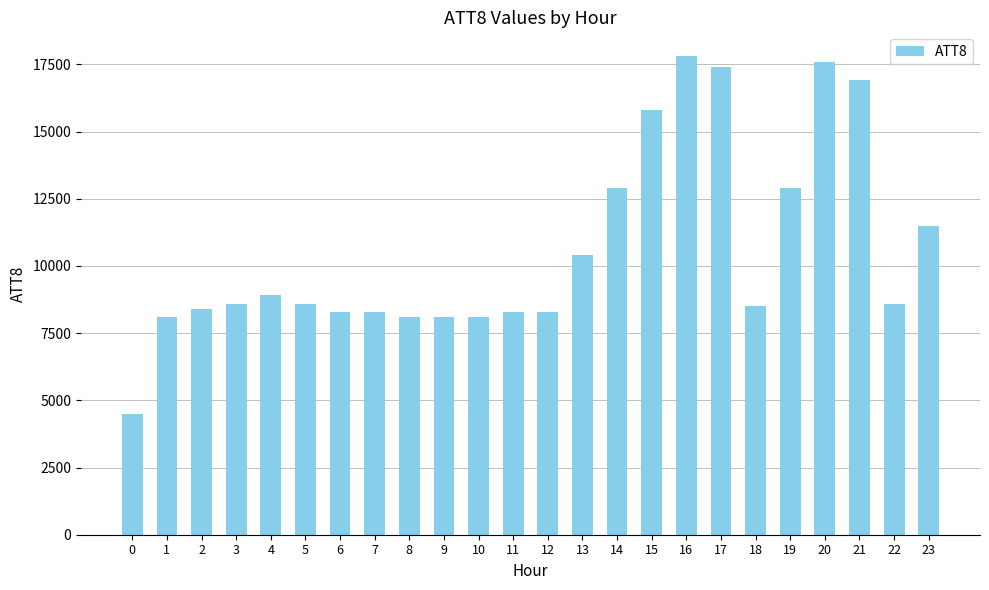

Where is the data nearest to the value 11150?

23